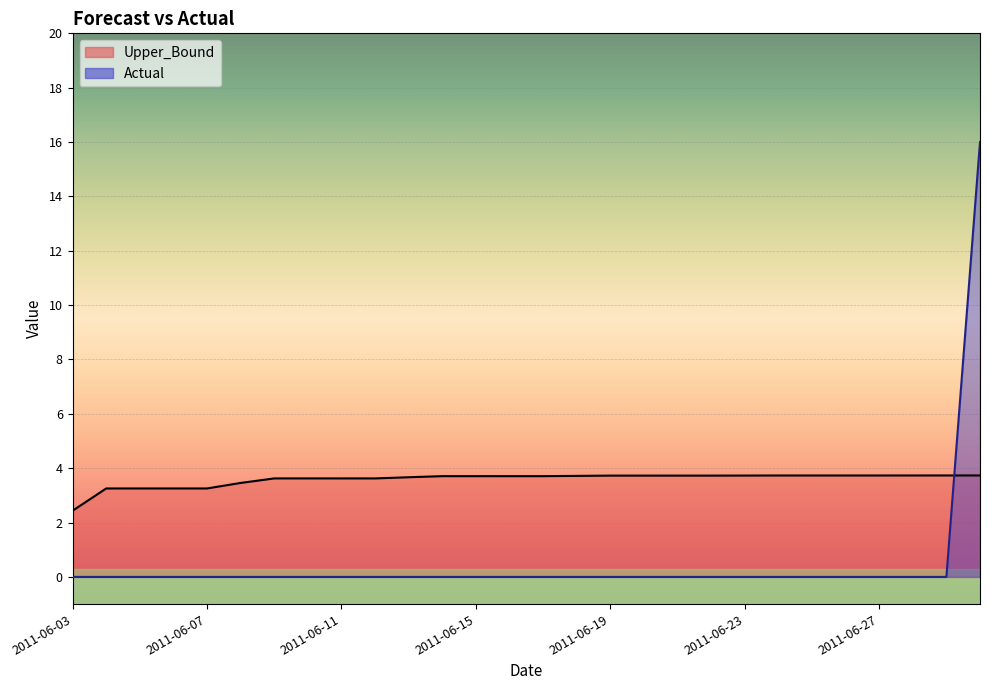

What is the maximum value for Actual?

16.0